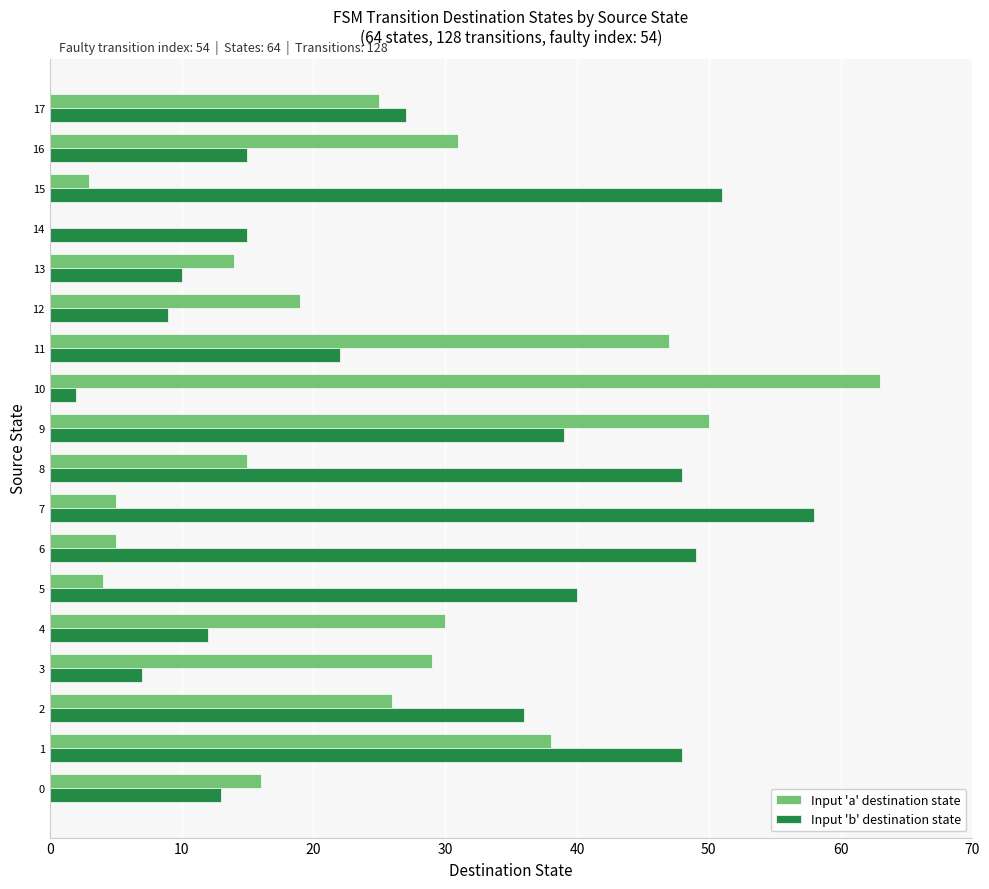

Which category has the highest value in the Input 'a' destination state series?

10